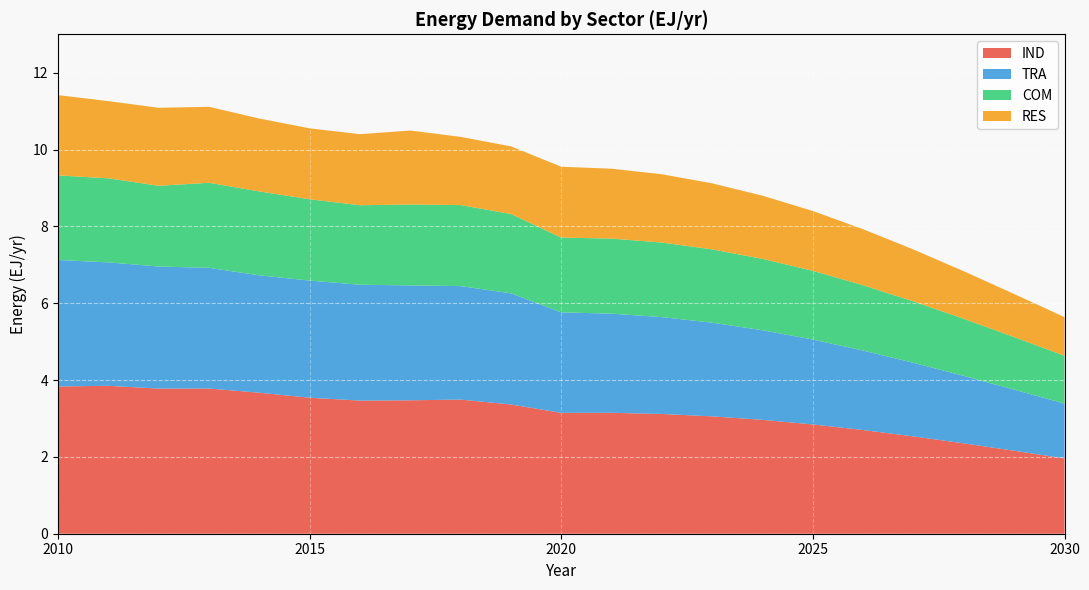

Reading left to right, transcribe all the data shown in this chart.

IND: 3.8	3.9	3.8	3.8	3.7	3.5	3.5	3.5	3.5	3.4	3.1	3.1	3.1	3.1	3.0	2.8	2.7	2.5	2.4	2.2	2.0
TRA: 3.3	3.2	3.2	3.1	3.1	3.0	3.0	3.0	3.0	2.9	2.6	2.6	2.5	2.4	2.3	2.2	2.1	1.9	1.8	1.6	1.4
COM: 2.2	2.2	2.1	2.2	2.2	2.1	2.1	2.1	2.1	2.1	1.9	2.0	1.9	1.9	1.9	1.8	1.7	1.6	1.5	1.4	1.2
RES: 2.1	2.0	2.0	2.0	1.9	1.8	1.8	1.9	1.8	1.8	1.8	1.8	1.8	1.7	1.6	1.6	1.5	1.4	1.2	1.1	1.0